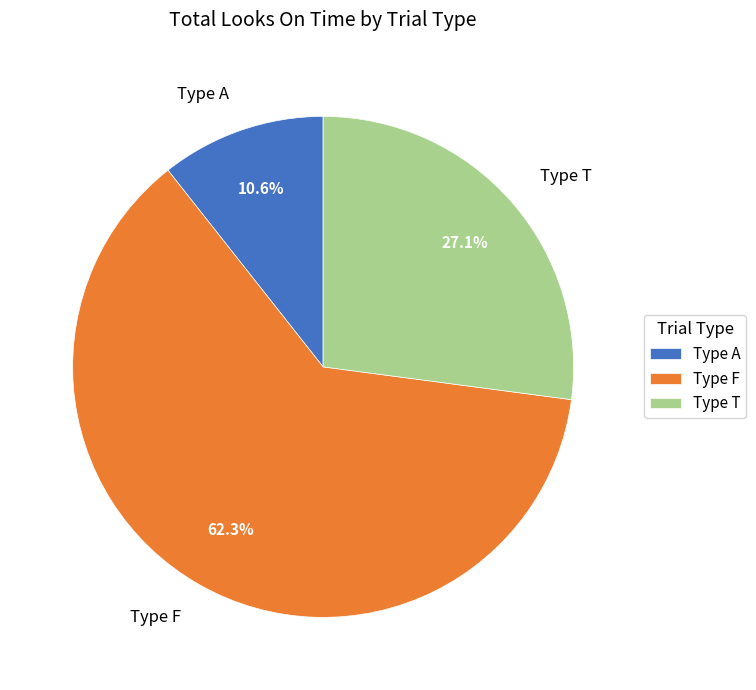

Is there any slice that represents more than half of the pie?

Yes